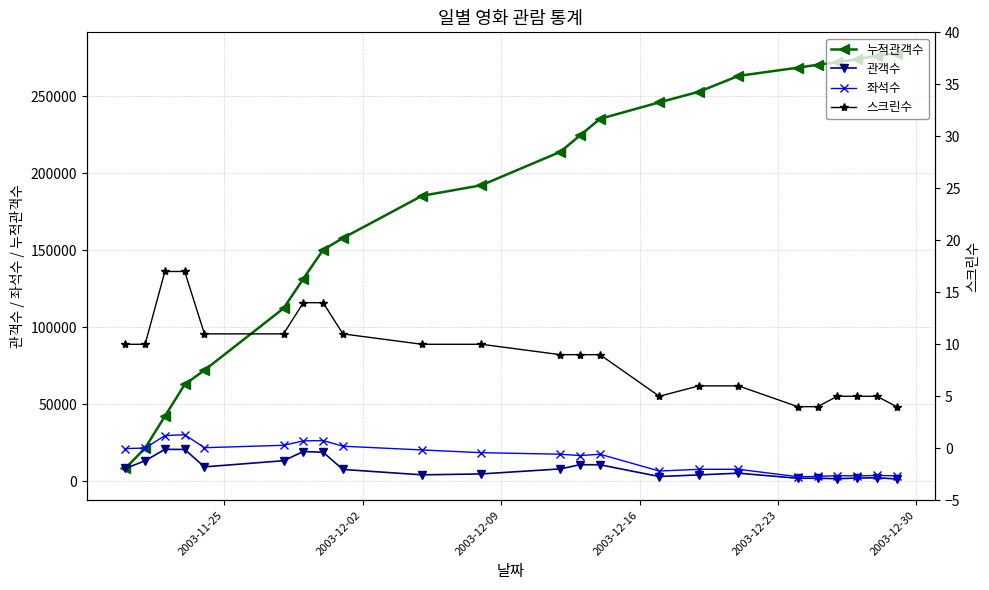

True or false: 관객수 has more than 2 points higher than both neighbors.

True